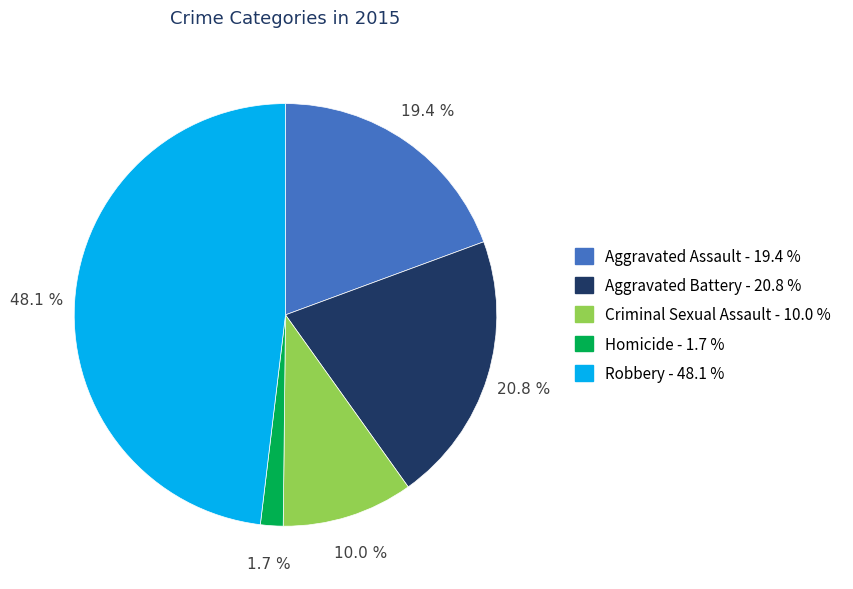

Does Homicide represent more than half of the total?

No